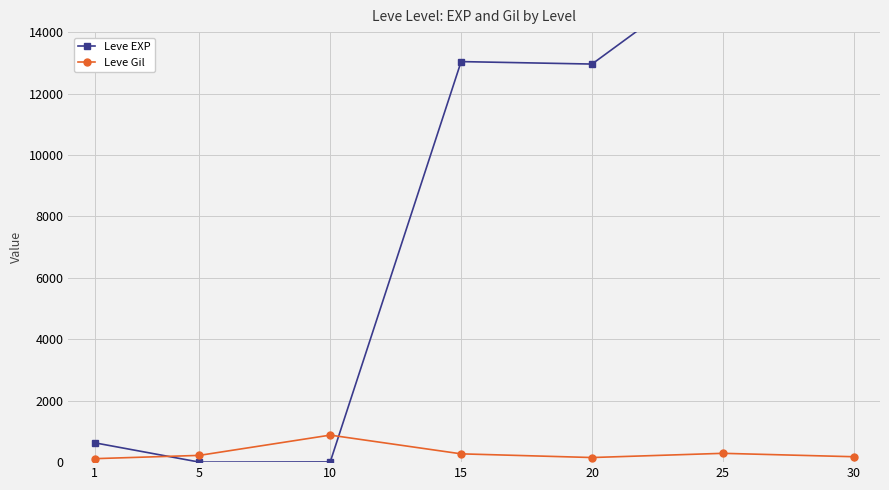

Is the value of Leve Gil at 1 greater than the value of Leve EXP at 30?

No